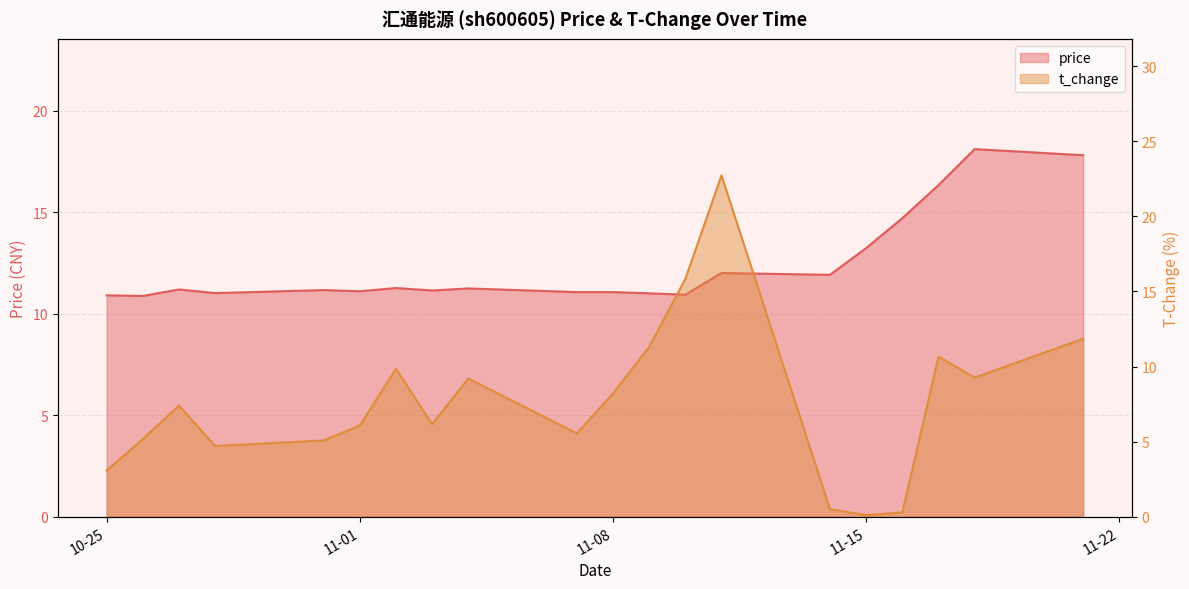

Which series ends up on top after the final intersection of price and t_change?

price